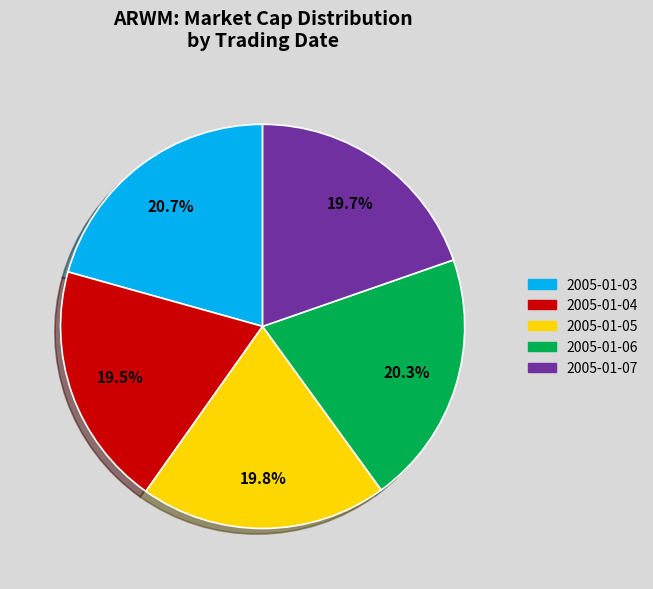

Is it true that 2005-01-05 is 33% of the pie?

False